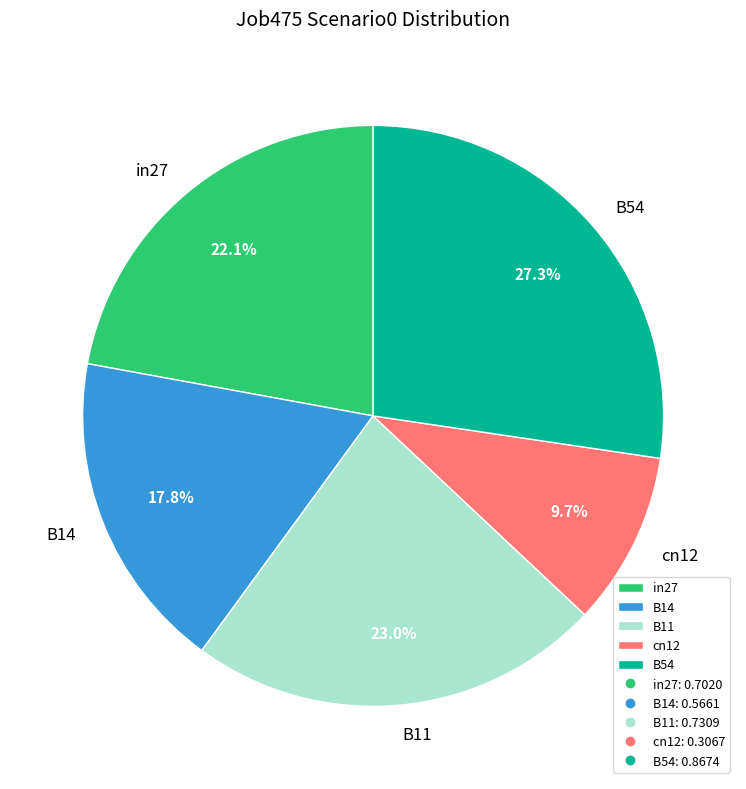

Which has a higher value, B54 or B14?

B54